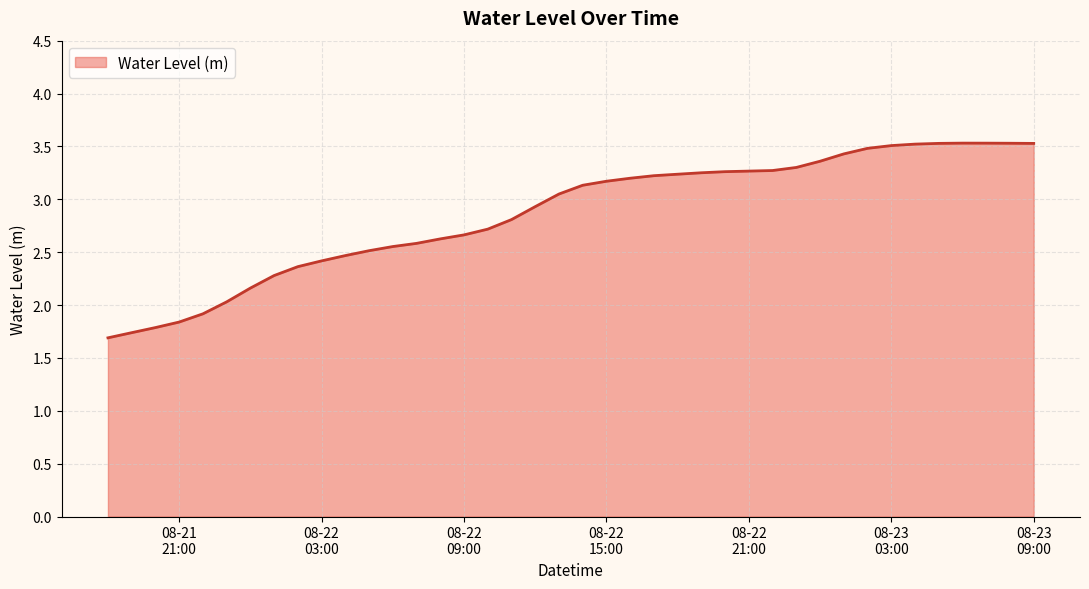

What is the difference between the maximum and minimum values?

1.8